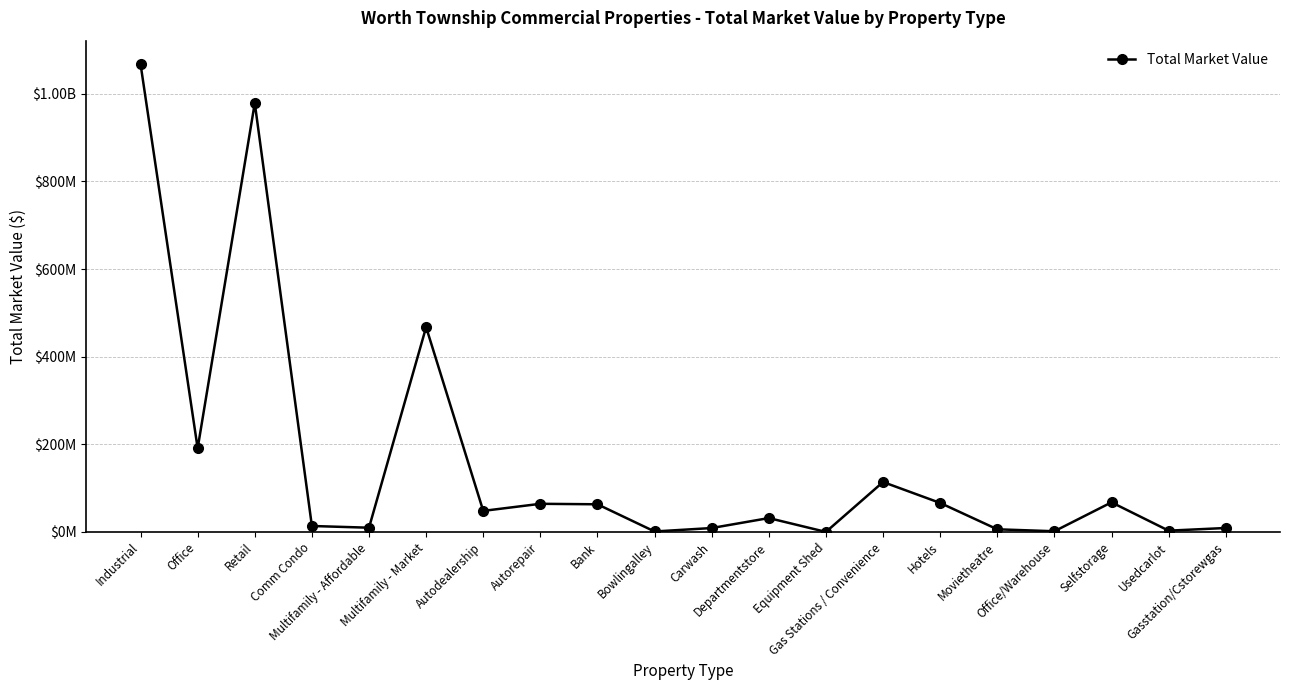

What is the change in value from Multifamily - Affordable to Bank?

+53449429